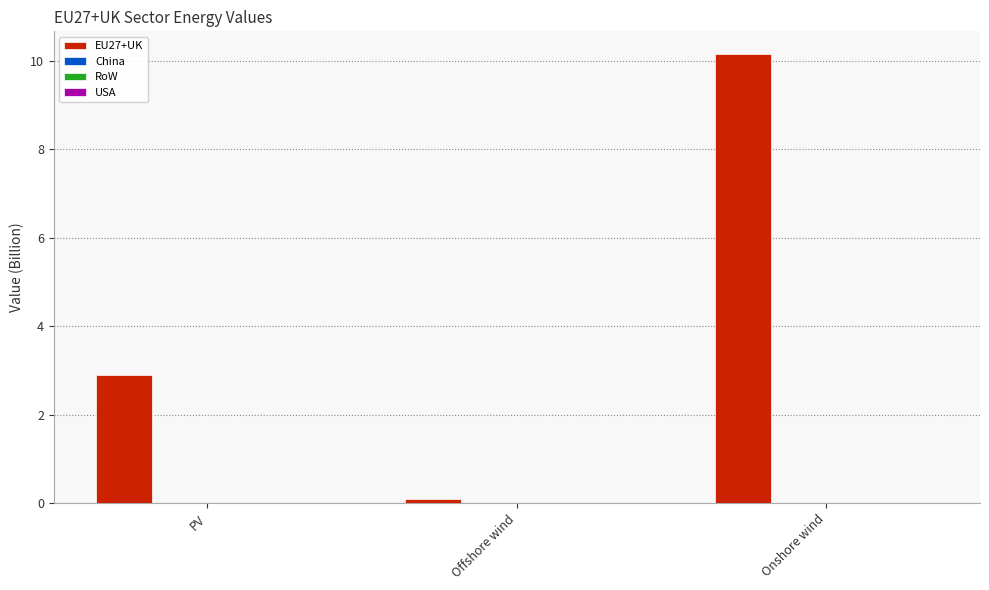

What is the greatest value displayed?

10.2